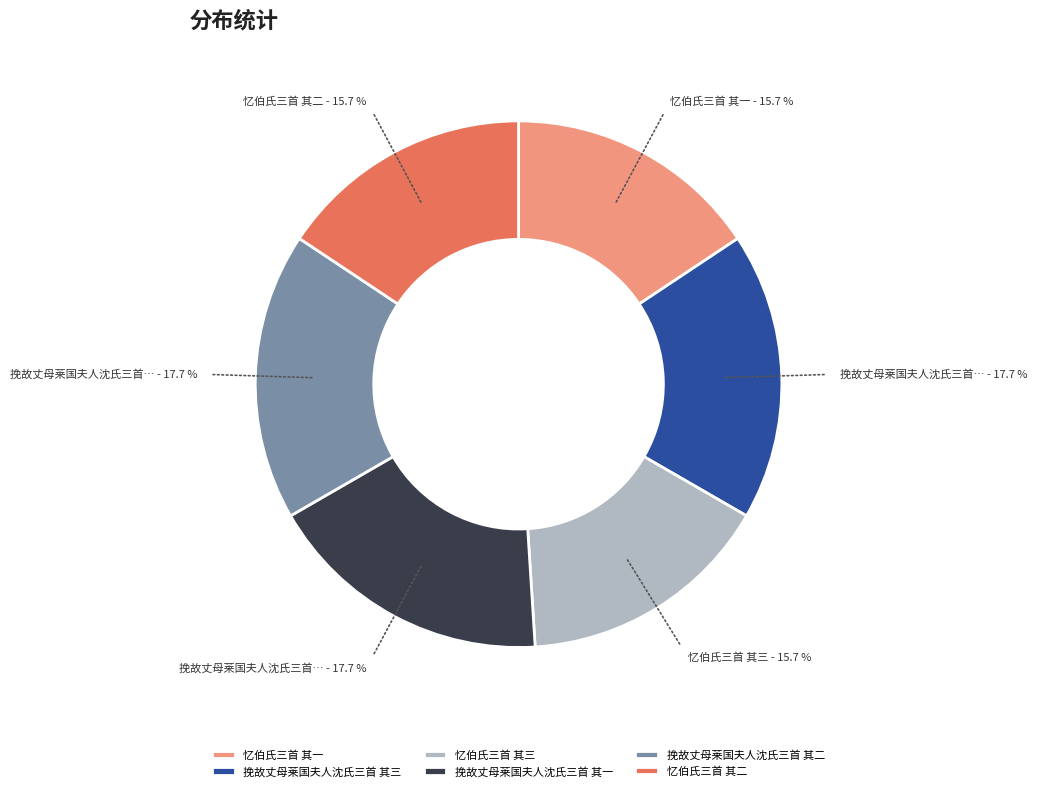

To the nearest percent, what is the average slice percentage?

17%